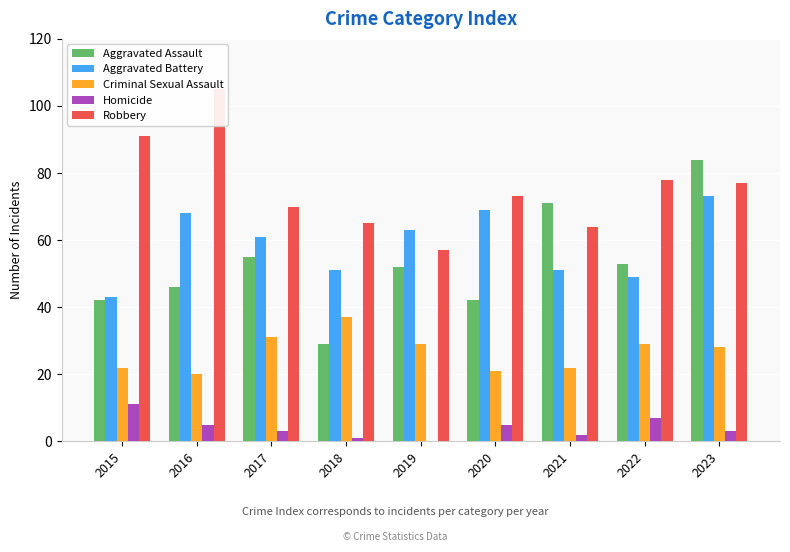

How many bars are there in total?

45